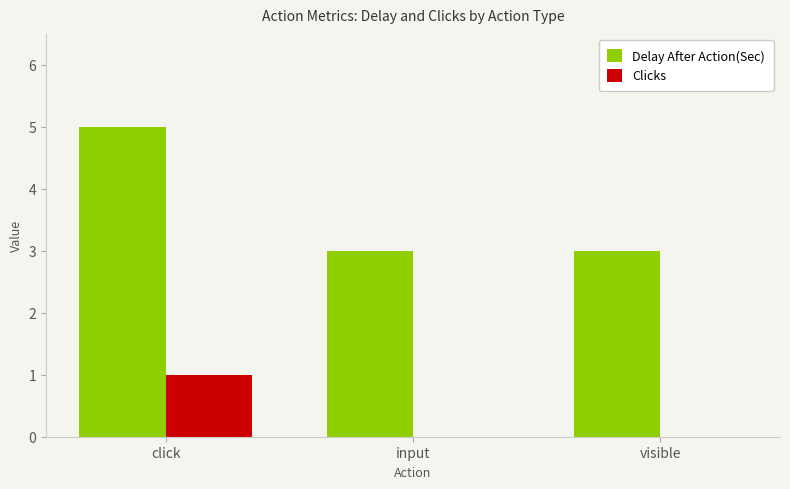

Which series has the largest total across all categories?

Delay After Action(Sec)